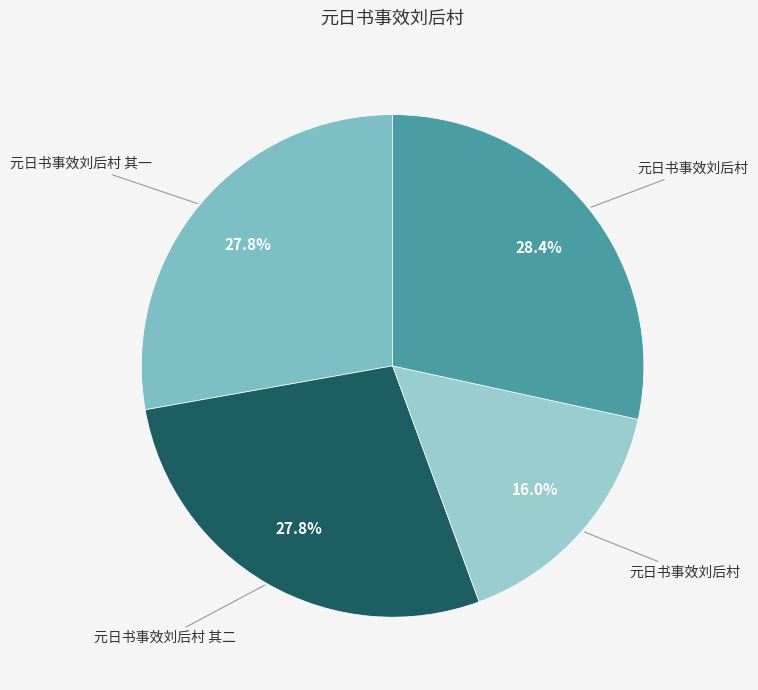

How many slices are in this pie chart?

4